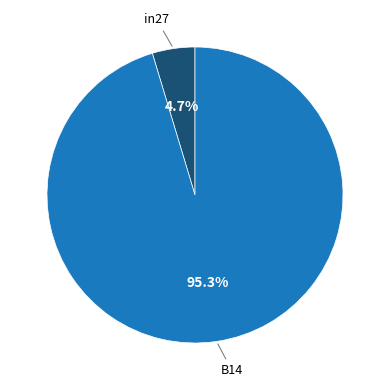

Is there any slice that represents more than half of the pie?

Yes